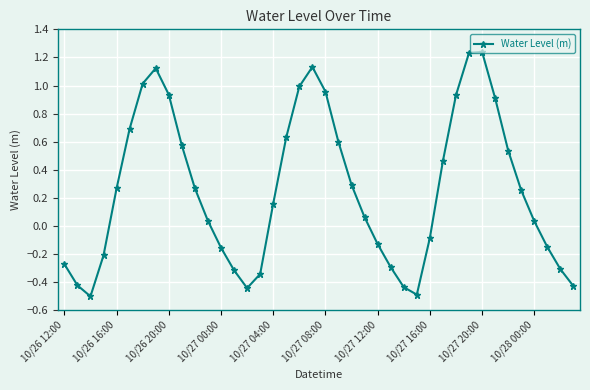

What is the sum of all values?

10.3